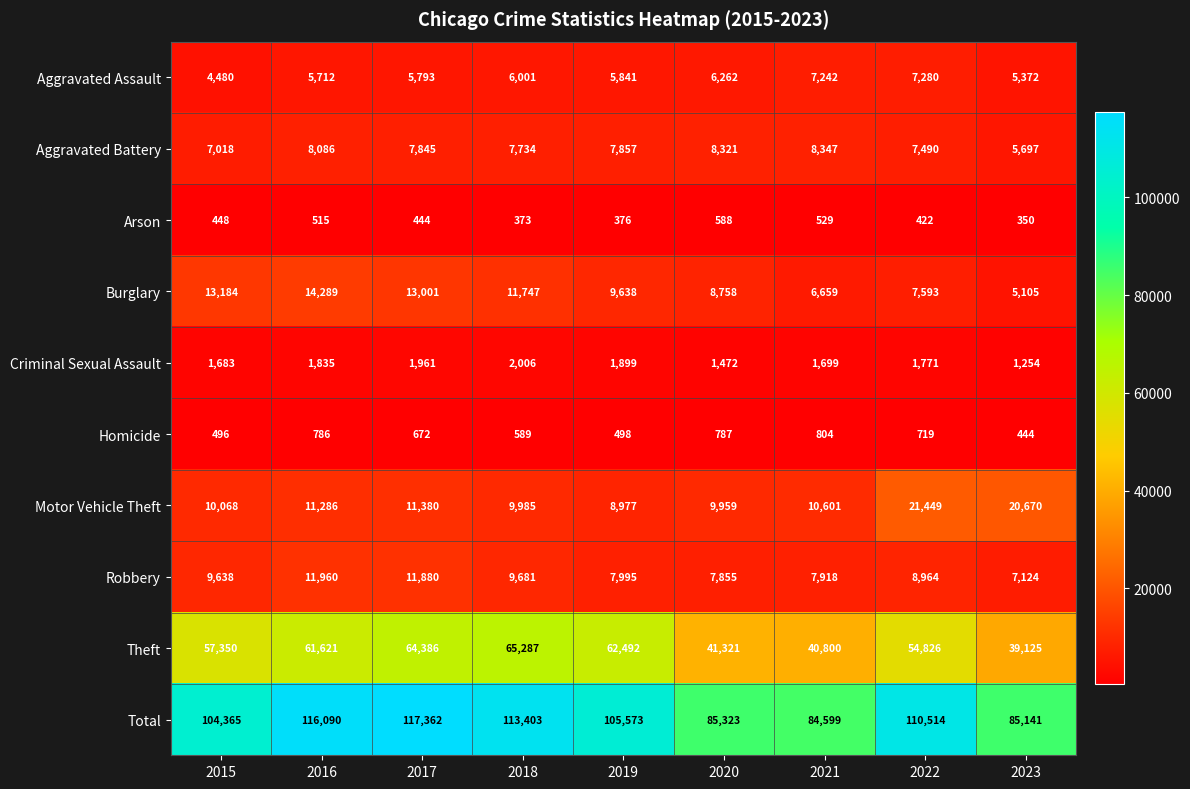

At which category is the sum across all series the highest?

2017